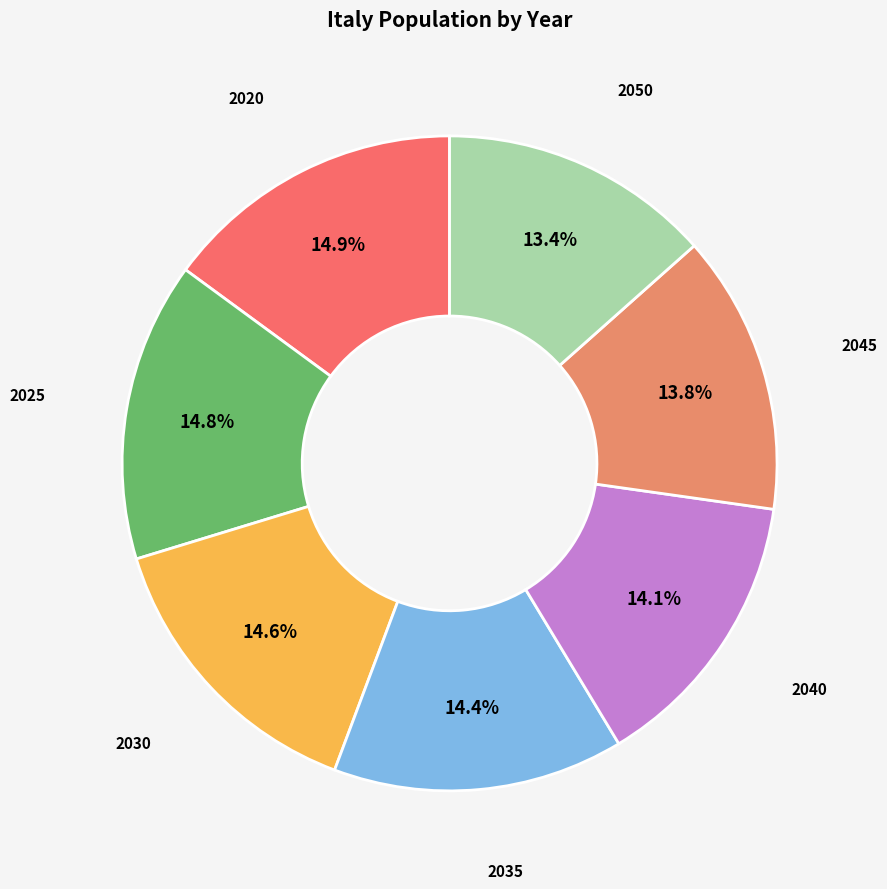

Count the number of slices in the pie.

7